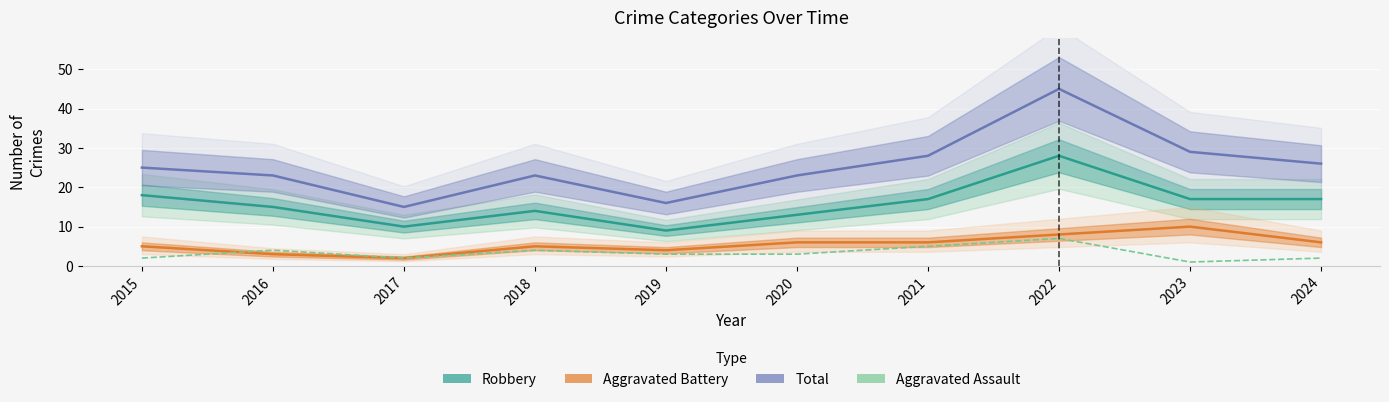

The value of Aggravated Battery at 2023 is 3. True or false?

False